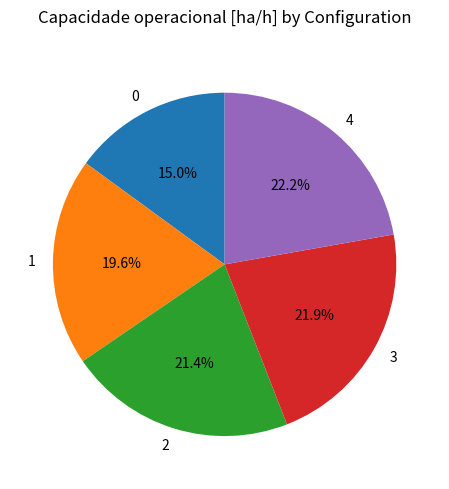

To the nearest percent, what portion does 4 represent?

22%